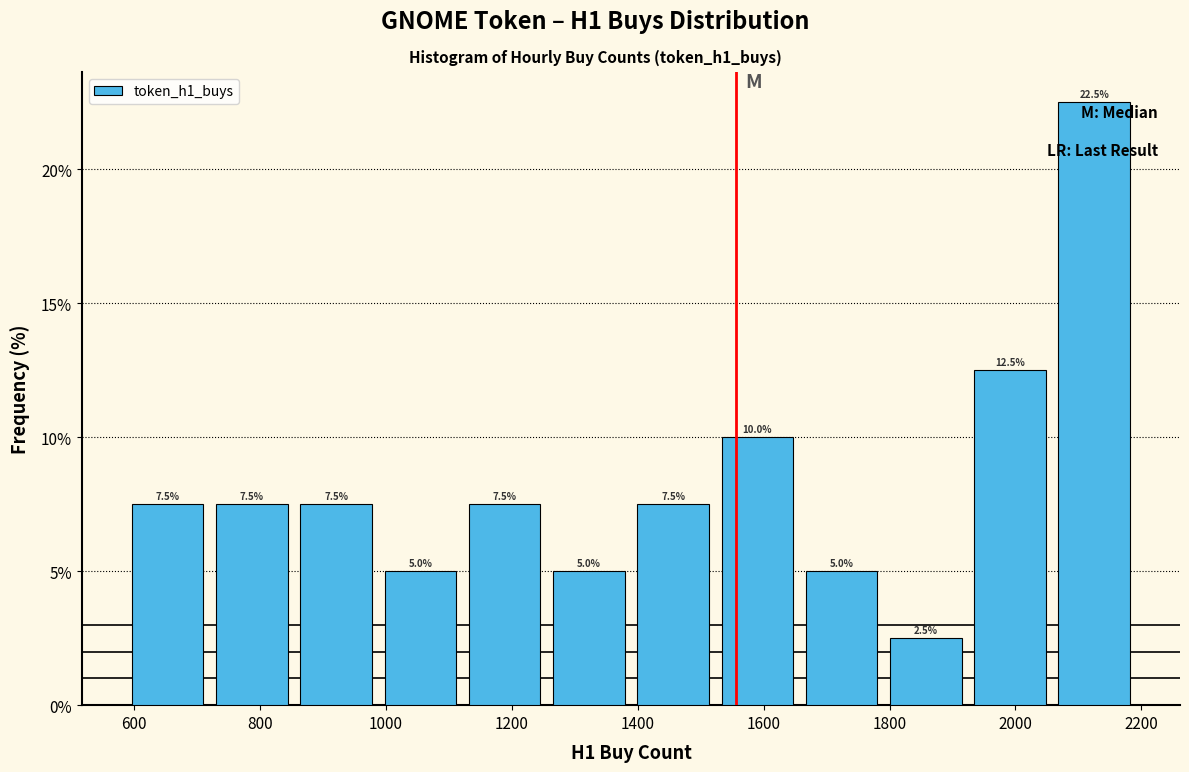

Reading left to right, list every bar in this chart as the range it spans on the x-axis followed by its height. The bar edges are not printed on the chart, so give them approximately, as read against the axis.

580 to 720: 7.5
720 to 860: 7.5
860 to 980: 7.5
980 to 1120: 5.0
1120 to 1260: 7.5
1260 to 1380: 5.0
1380 to 1520: 7.5
1520 to 1660: 10.0
1660 to 1800: 5.0
1800 to 1920: 2.5
1920 to 2060: 12.5
2060 to 2200: 22.5